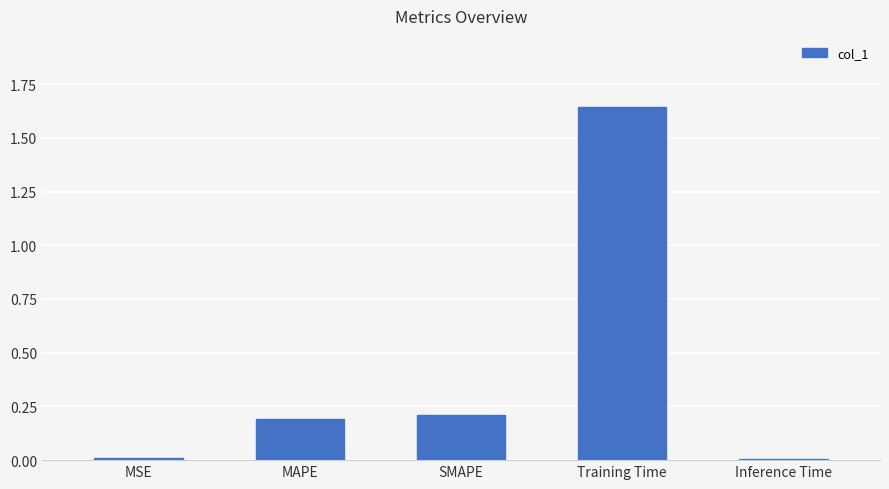

The chart shows a value of 0.3 at MAPE. True or false?

False